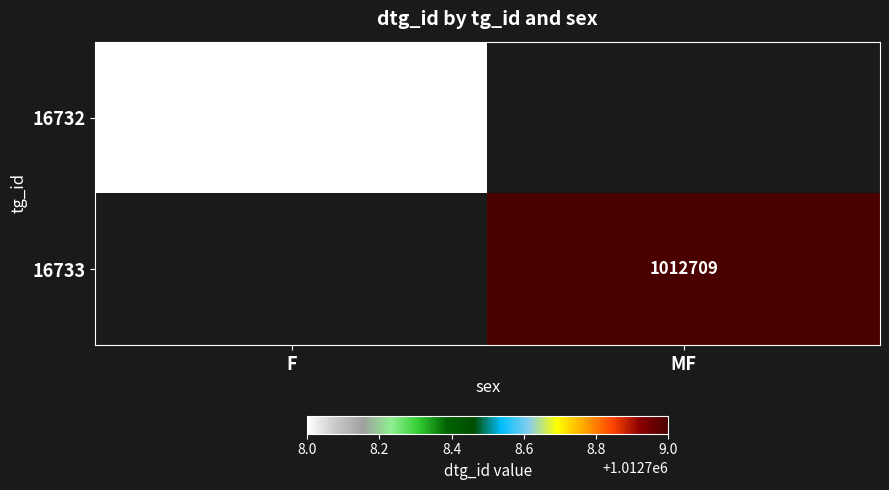

Reading left to right, transcribe all the data shown in this chart.

16732: 1012708	0
16733: 0	1012709